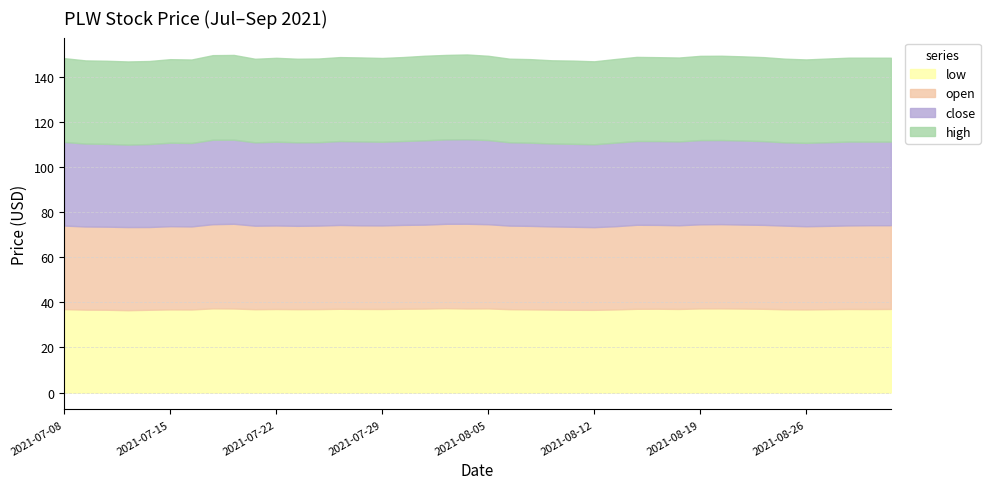

True or false: low has a value of 65.9 at 2021-08-30.

False